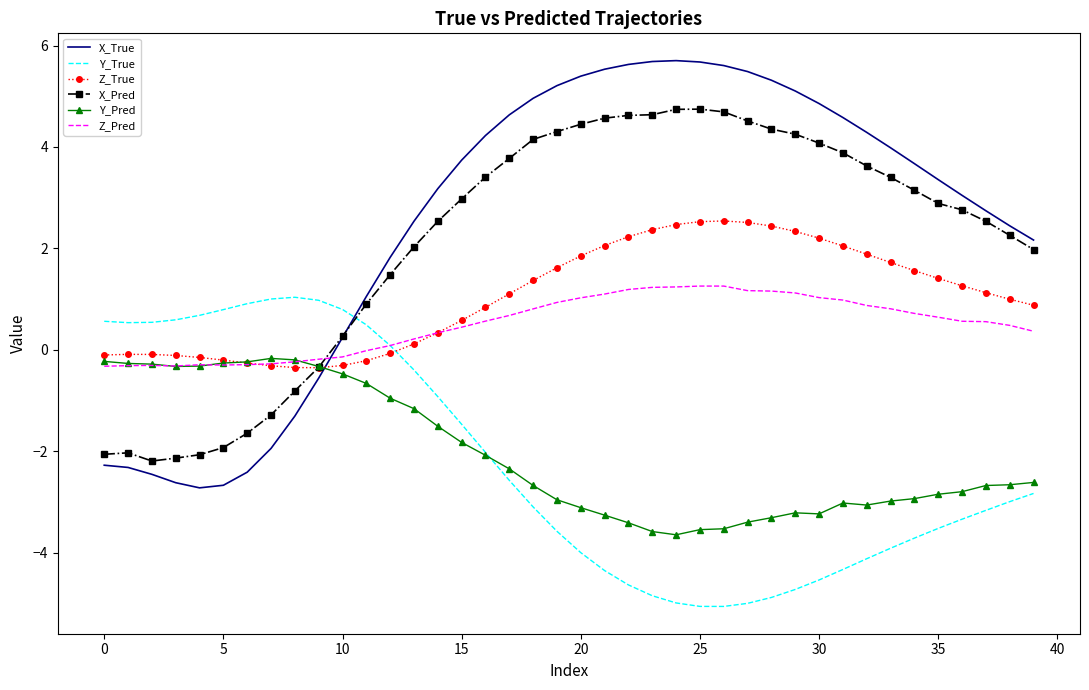

What is the highest value of the X_True series?

5.7